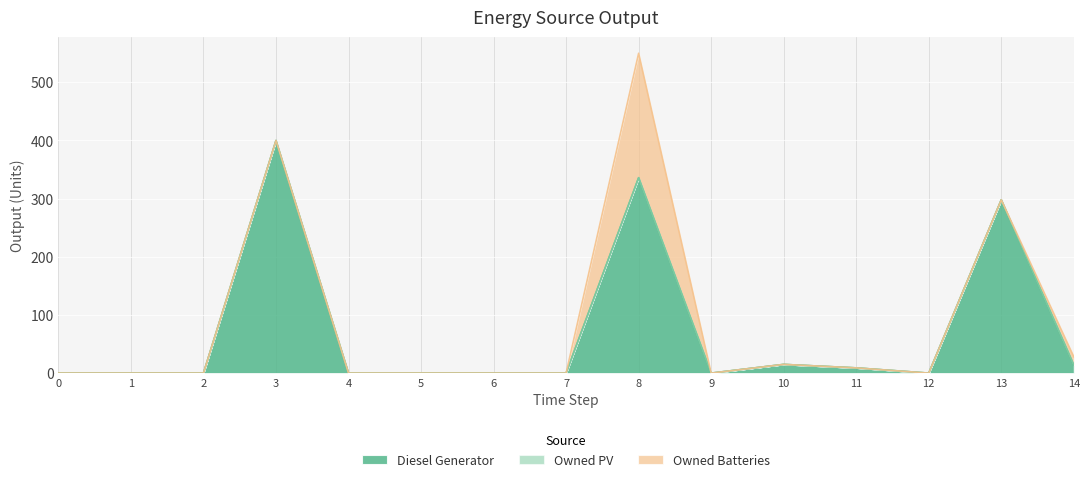

Reading left to right, transcribe all the data shown in this chart.

Diesel Generator: 0	0	0	400	0	0	0	0	336	0	15	9	0	298	14
Owned PV: 0	0	0	0	0	0	0	0	0	0	0	0	0	0	0
Owned Batteries: 0	0	0	0	0	0	0	0	214	0	0	0	0	0	14